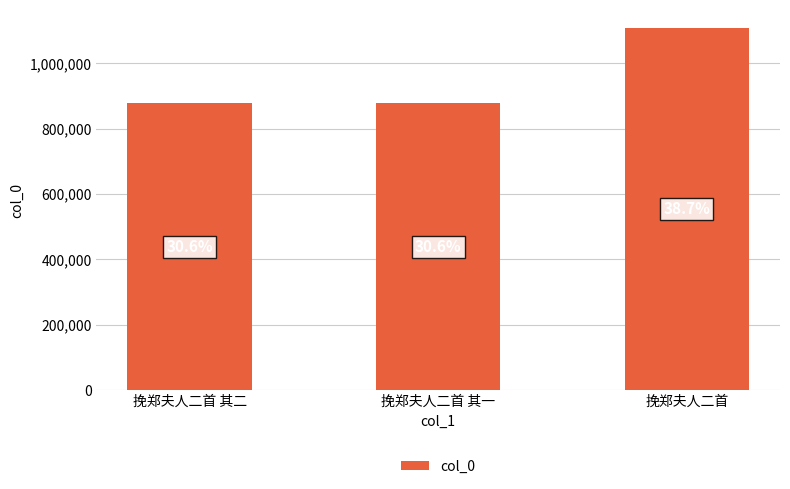

How many bars are there in total?

3